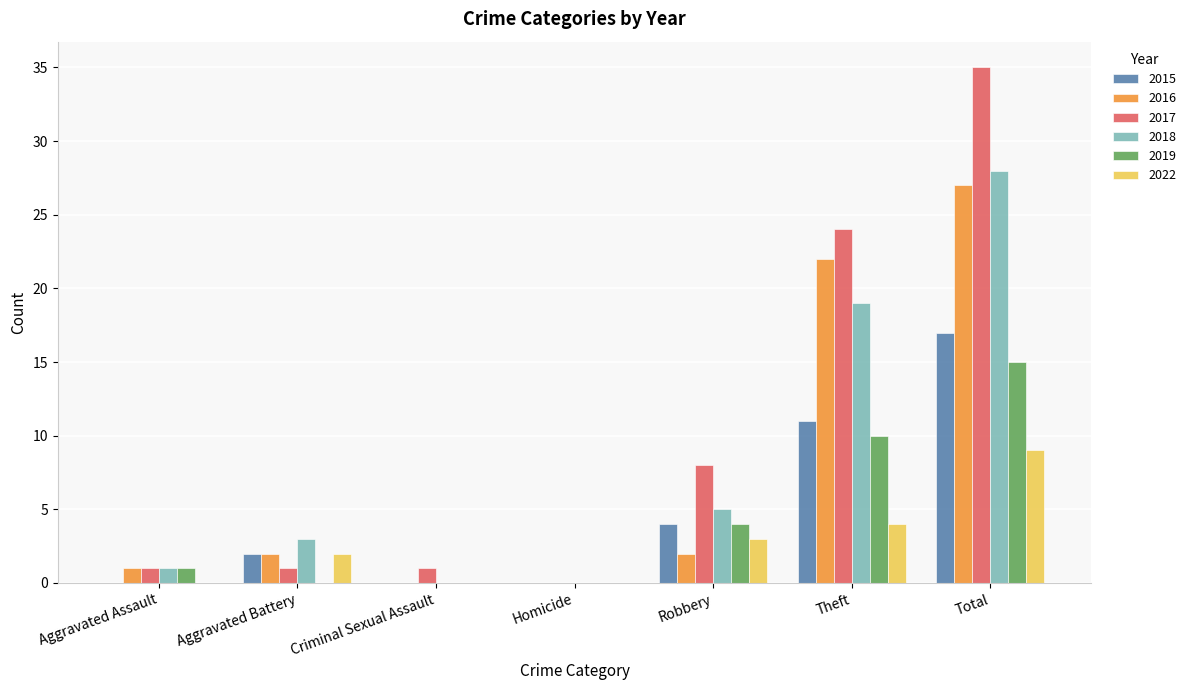

The value of 2019 at Theft is 3. True or false?

False